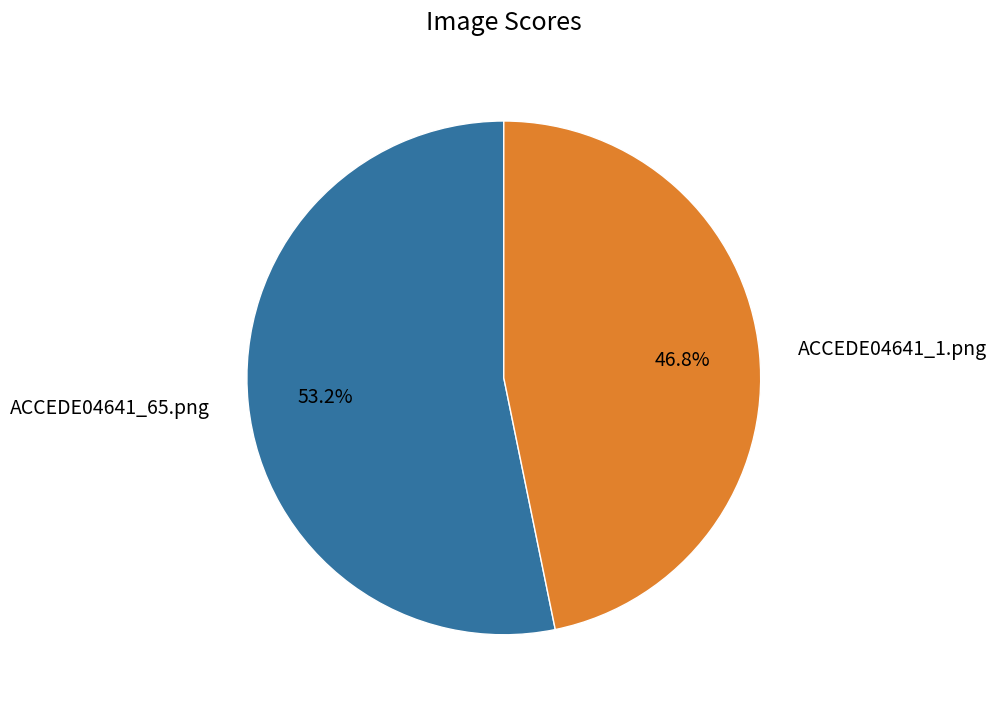

Which category has the biggest portion of the pie?

ACCEDE04641_65.png